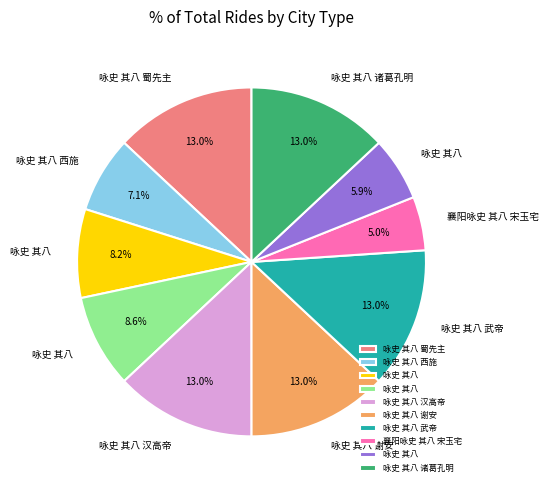

Does any single category account for the majority?

No